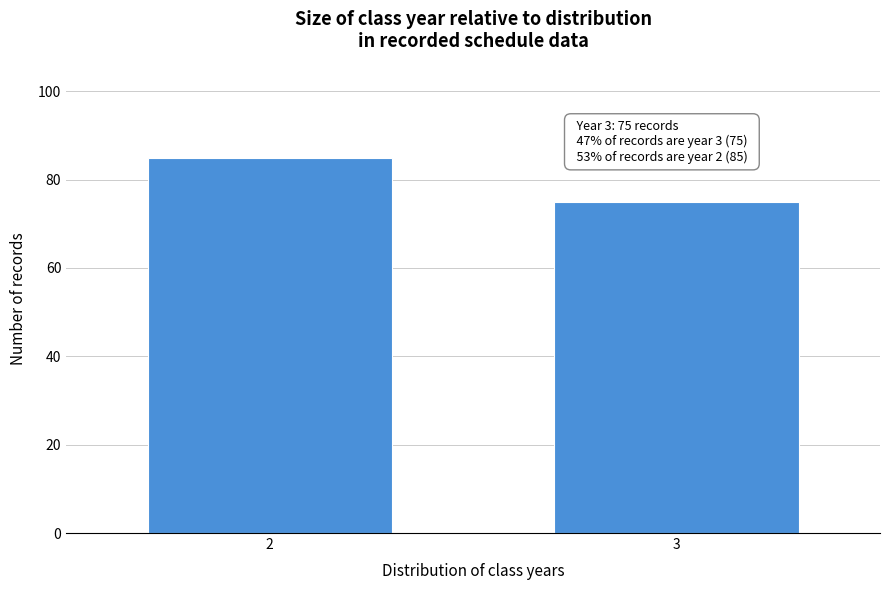

Reading left to right, transcribe all the data shown in this chart.

2=85	3=75